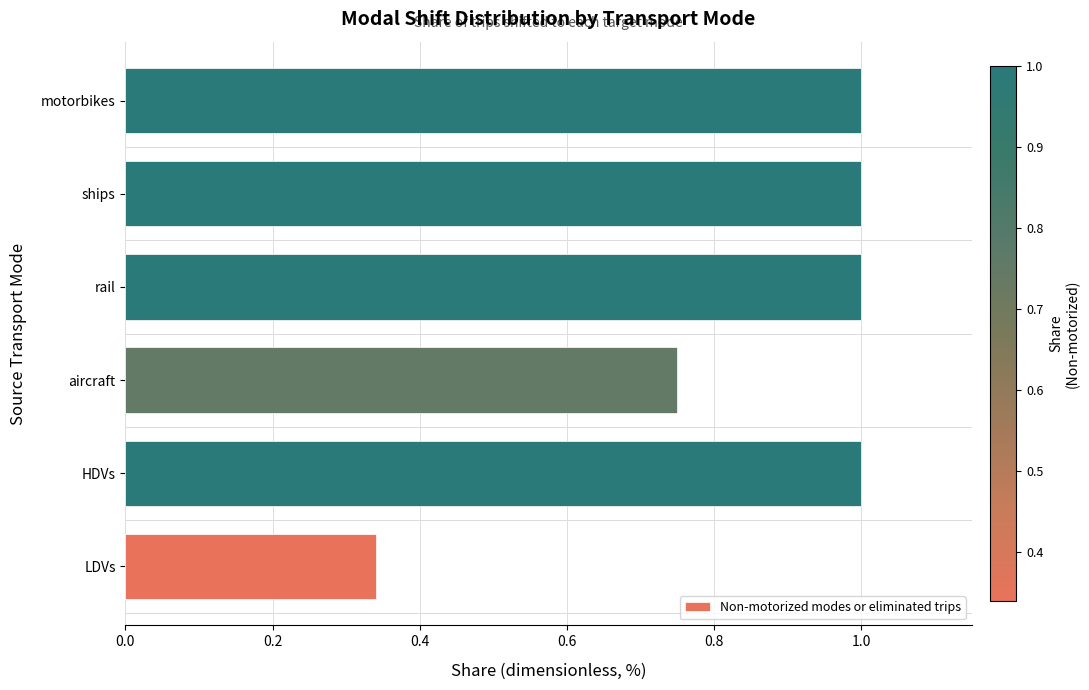

Is it true that the value at motorbikes is 1.0?

True